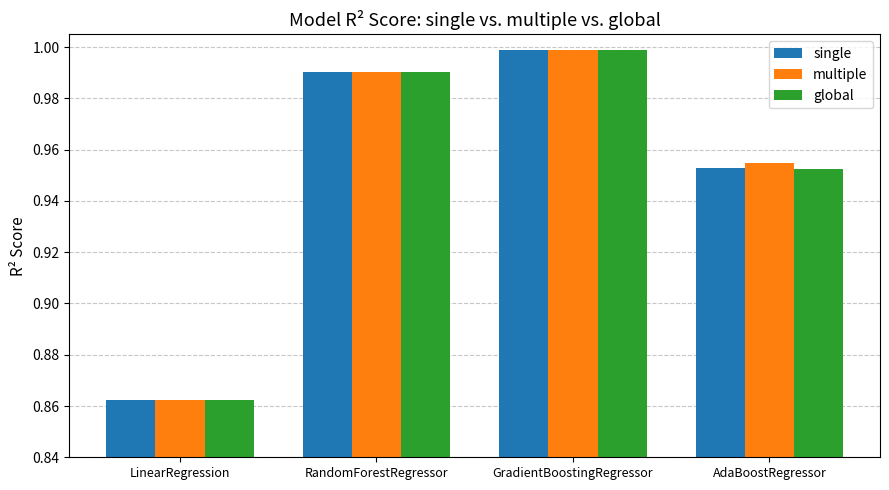

Which category has the lowest value in the multiple series?

LinearRegression